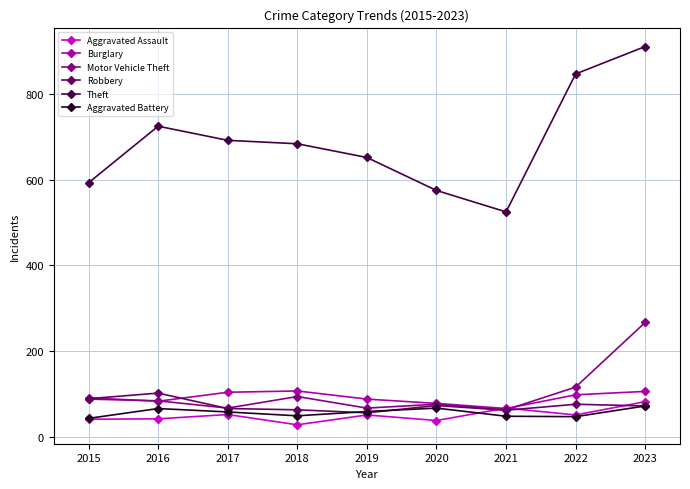

How many lines are shown in the chart?

6